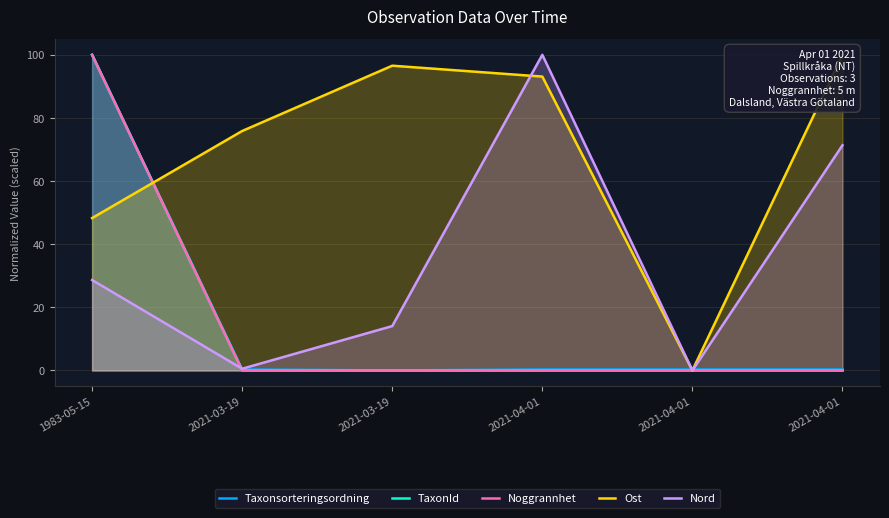

Which series changed the most between 2021-03-19 and 2021-04-01?

Nord